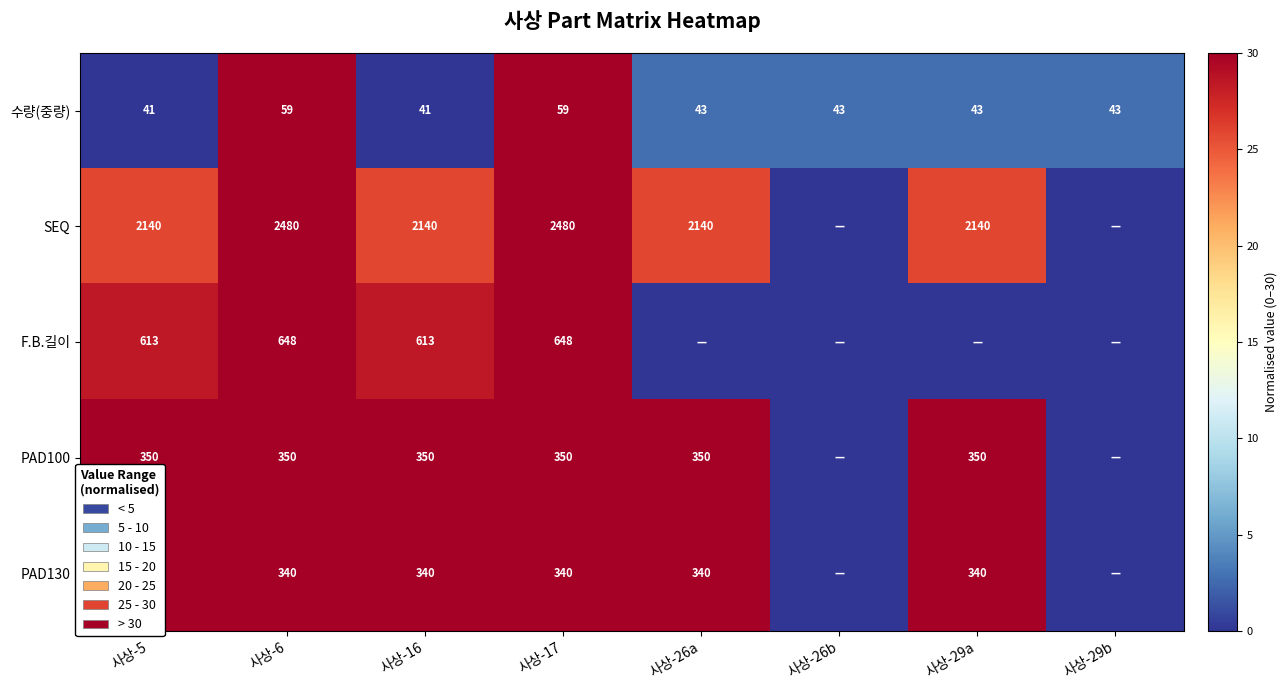

Which label corresponds to the smallest value in the chart?

사상-5